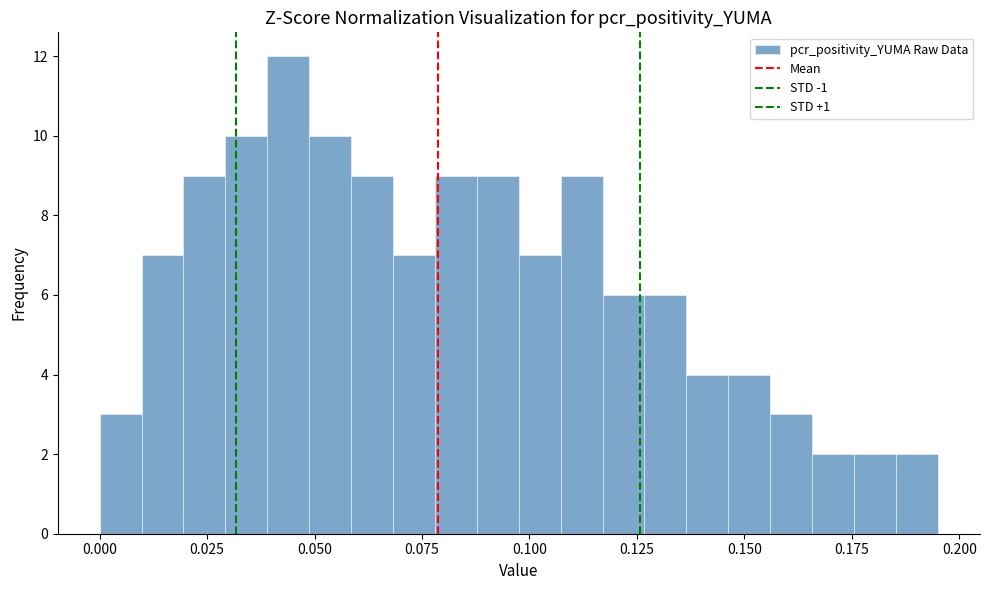

Read against the x-axis, roughly where is the centre of the tallest bar?

0.045